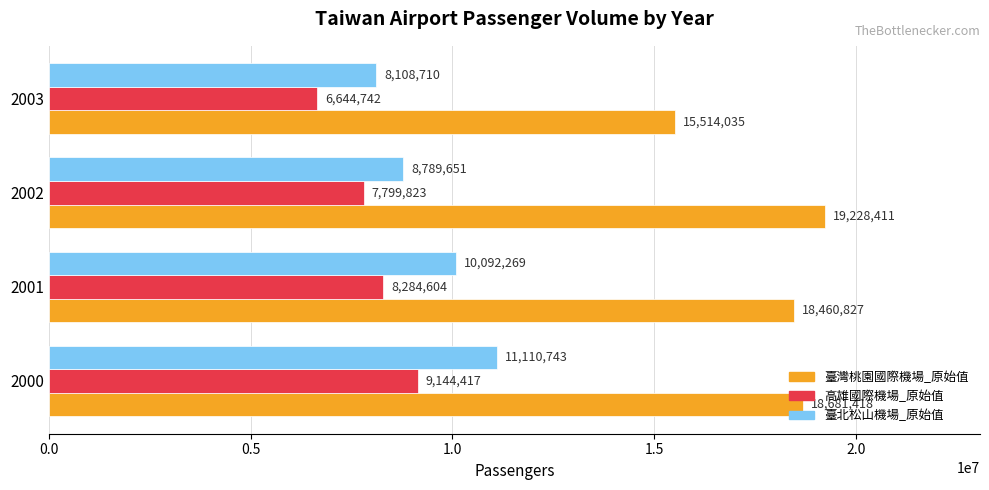

How many values in the 高雄國際機場_原始值 series are below 8284604?

2